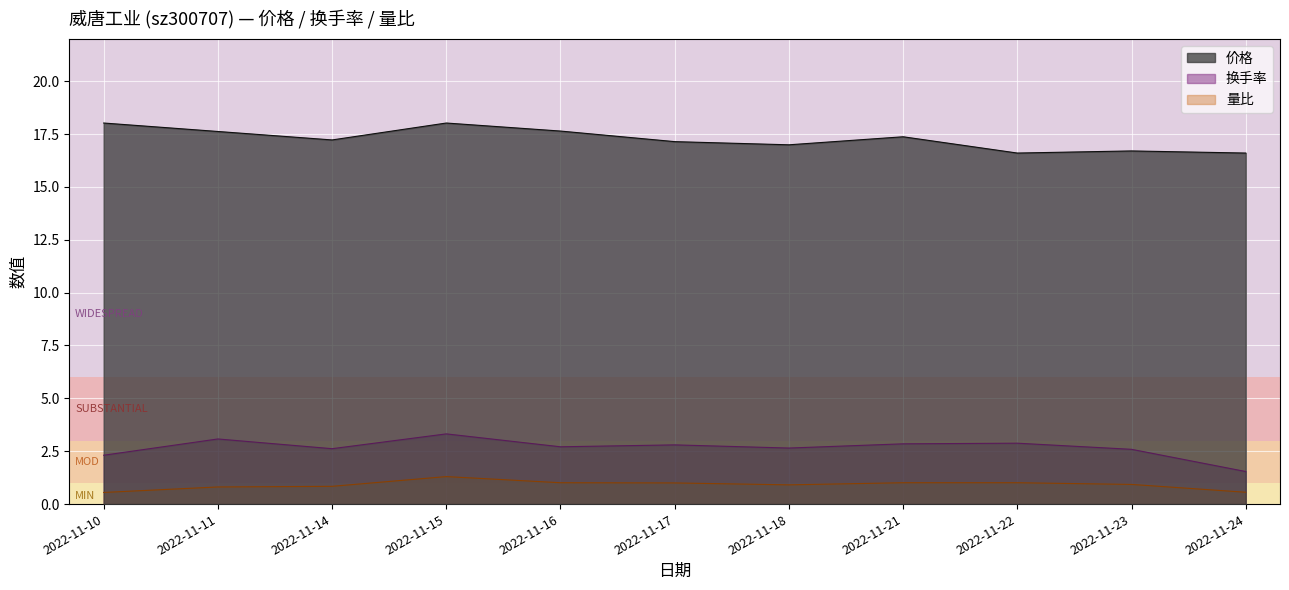

Reading left to right, transcribe all the data shown in this chart.

价格: 18.0	17.6	17.2	18.0	17.6	17.1	17.0	17.4	16.6	16.7	16.6
换手率: 2.3	3.1	2.6	3.3	2.7	2.8	2.6	2.9	2.9	2.6	1.5
量比: 0.6	0.8	0.8	1.3	1.0	1.0	0.9	1.0	1.0	0.9	0.6